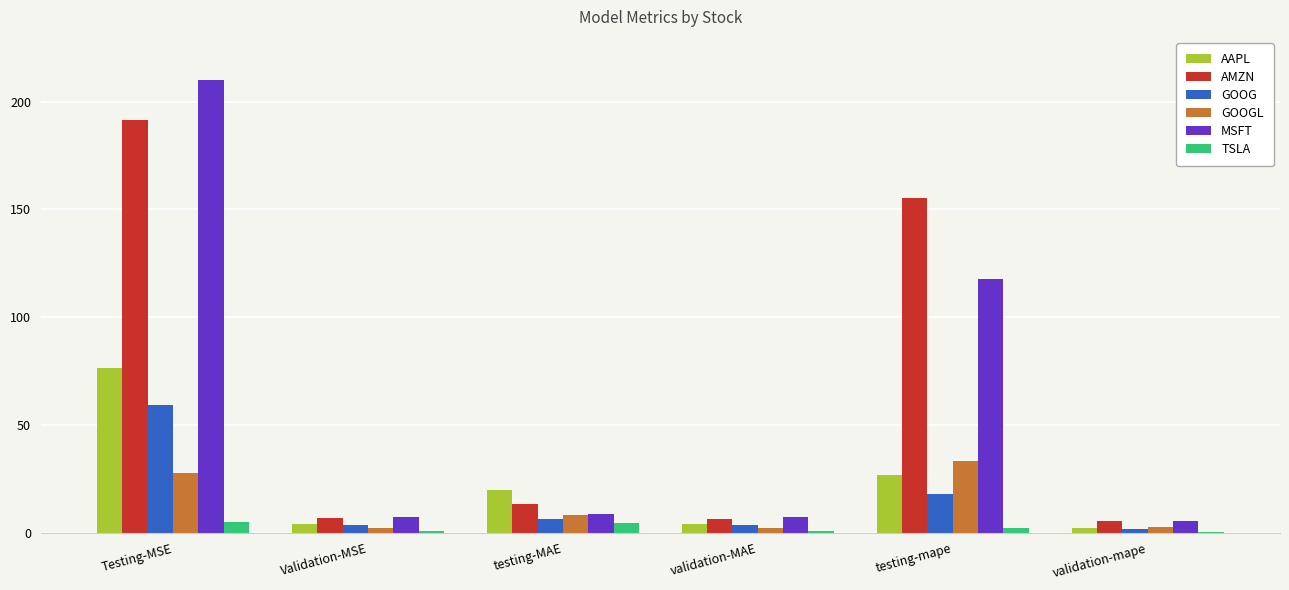

True or false: AMZN has a value of 216.3 at testing-mape.

False